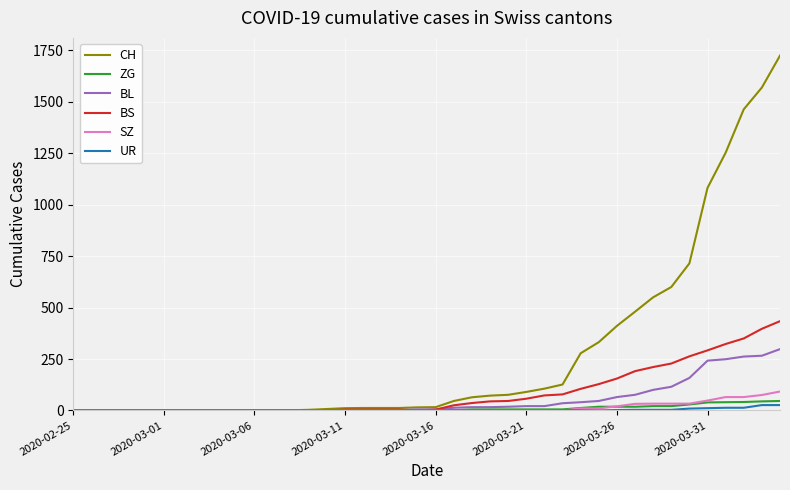

What is the maximum value shown in the chart?

1725